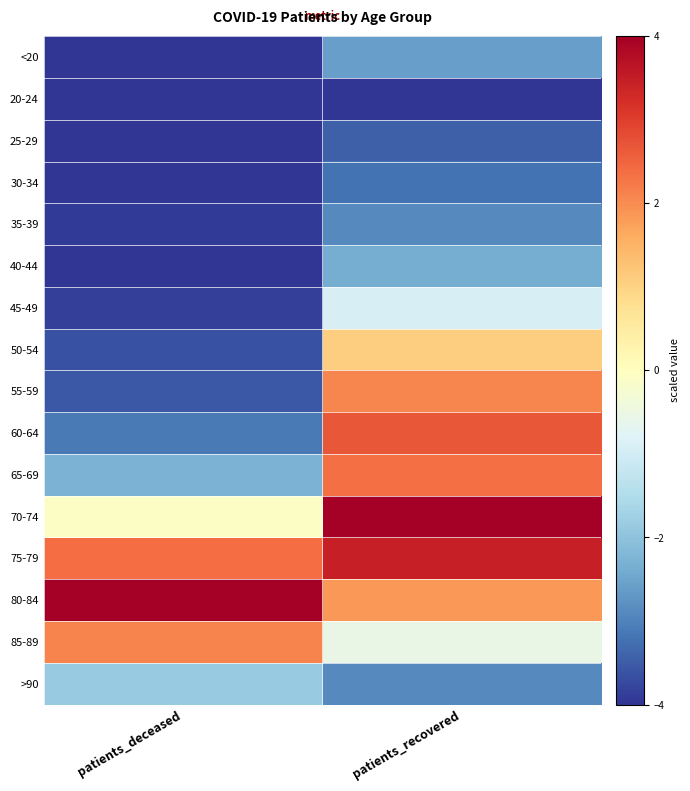

Which label corresponds to the smallest value in the chart?

patients_deceased